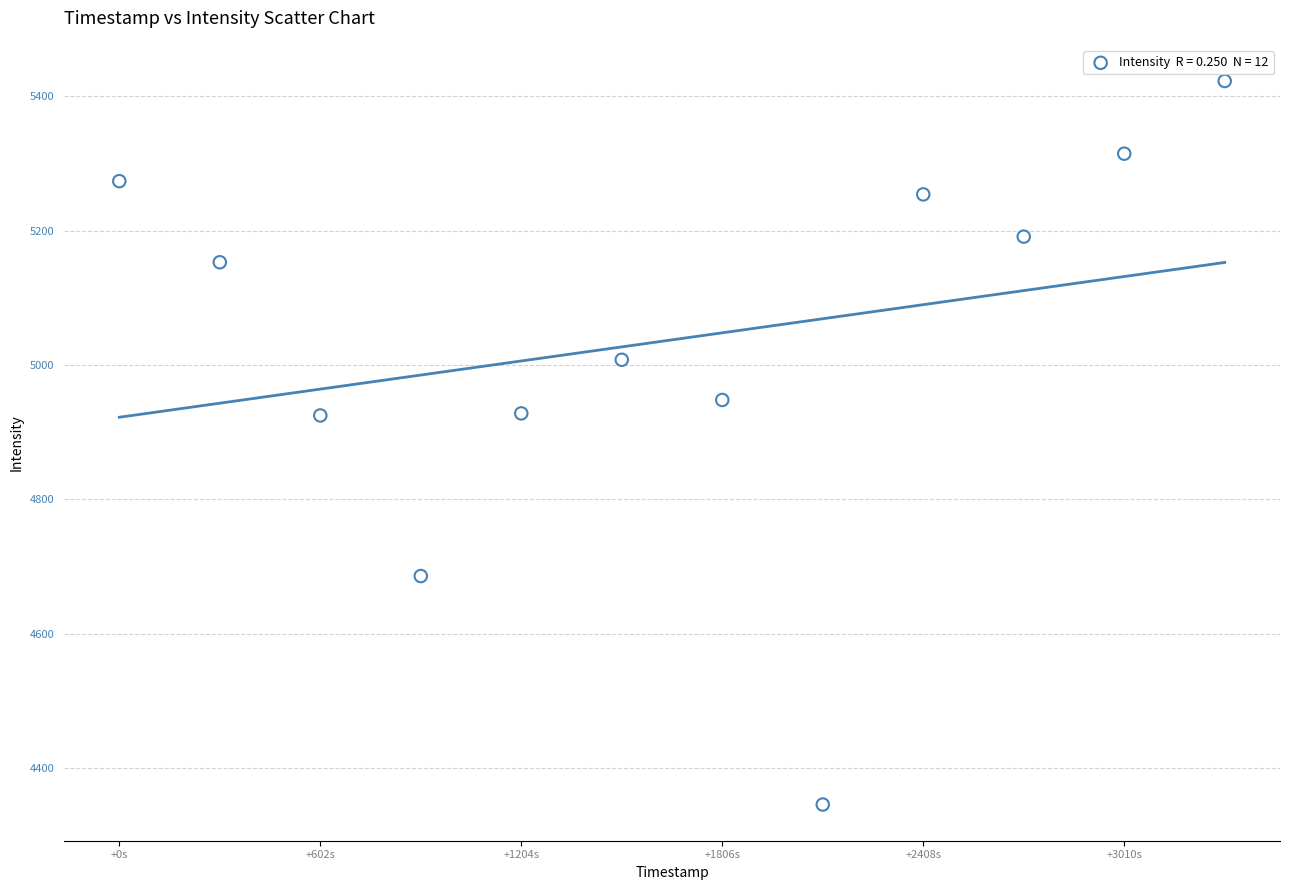

What is the range of Y values (max minus min)?

1077.6